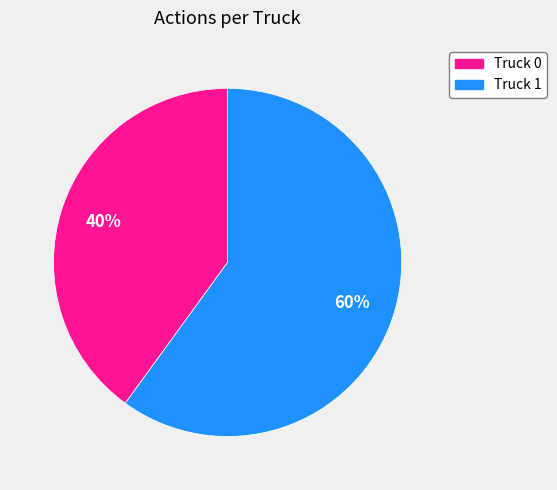

Which category accounts for the majority?

Truck 1